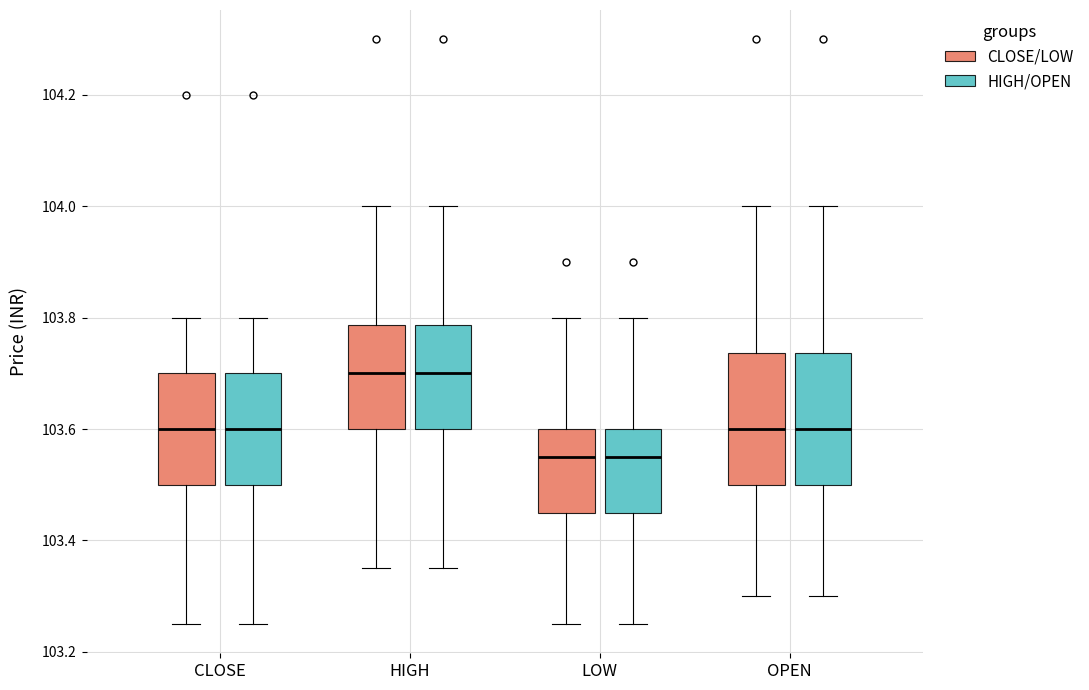

Where does the lower whisker of the box for HIGH (CLOSE/LOW) end on the y-axis? The values are not printed on the chart, so give them approximately, as read against the axis.

103.36